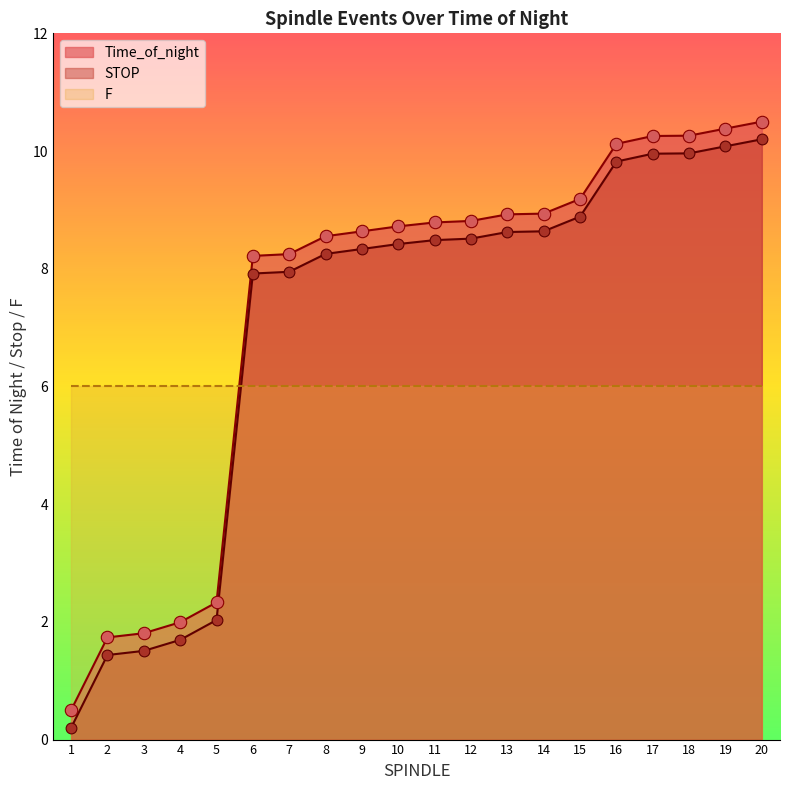

What is the highest value of the Time_of_night series?

10.5